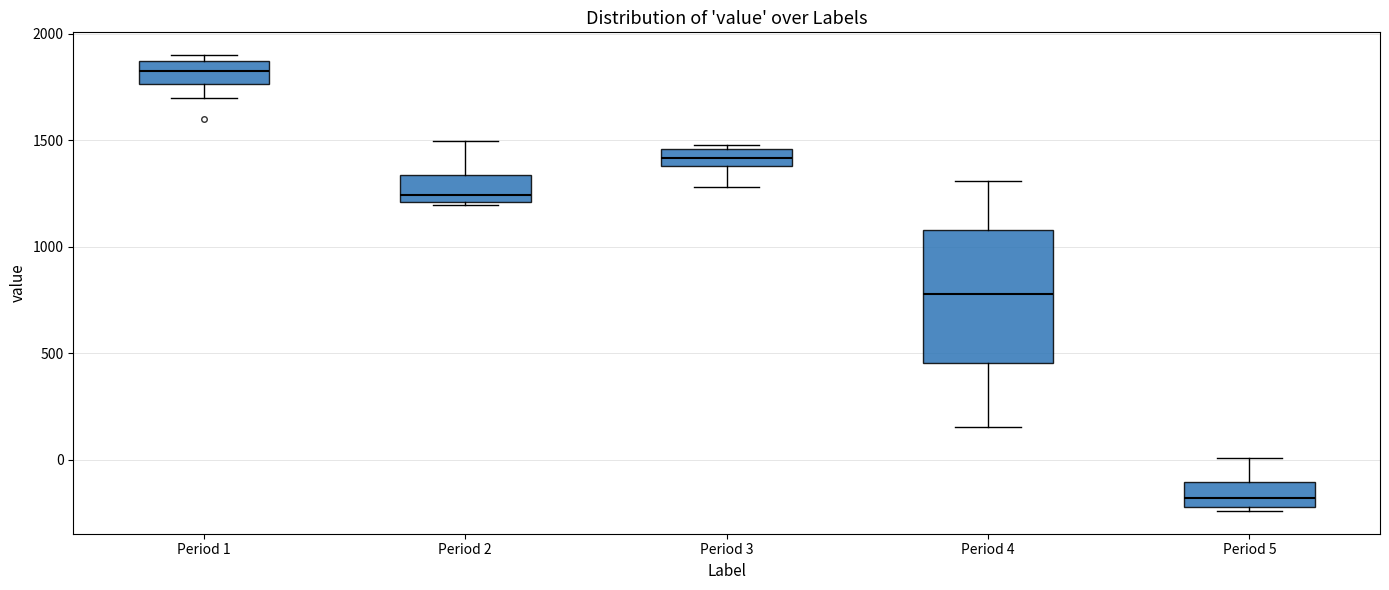

Reading left to right, transcribe this box plot: for each box, give where its median line is, the range the box spans, and where its two whiskers end, as read against the y-axis. The values are not printed on the chart, so give them approximately, as read against the axis.

Period 1: median 1850 (inside the box), box 1750 to 1850, whiskers 1700 to 1900
Period 2: median 1250, box 1200 to 1350, whiskers 1200 to 1500
Period 3: median 1400 (inside the box), box 1400 to 1450, whiskers 1300 to 1500
Period 4: median 800, box 450 to 1100, whiskers 150 to 1300
Period 5: median -200 (inside the box), box -200 to -100, whiskers -250 to 0